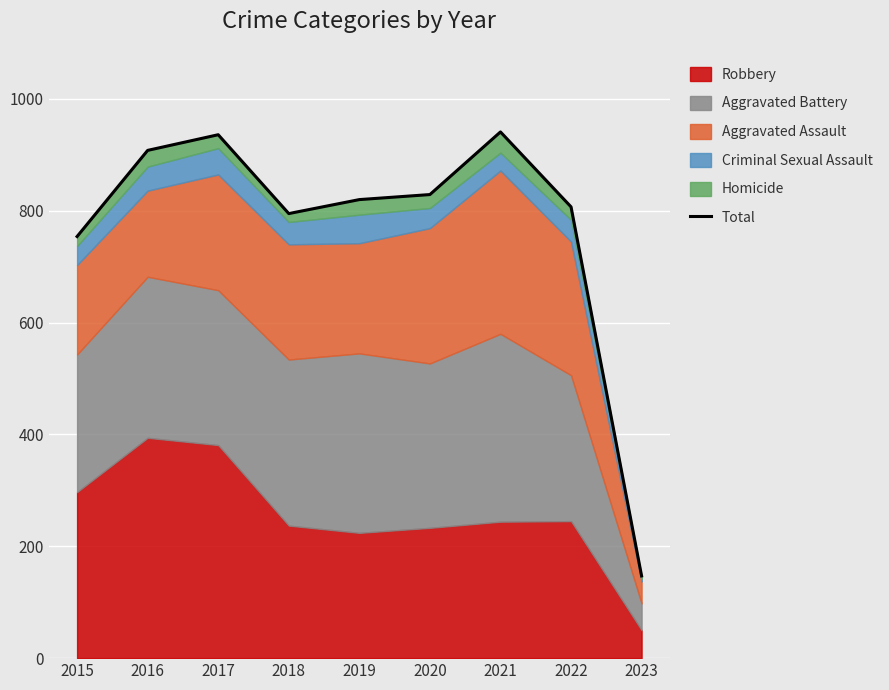

What is the difference between the maximum and minimum values?

794